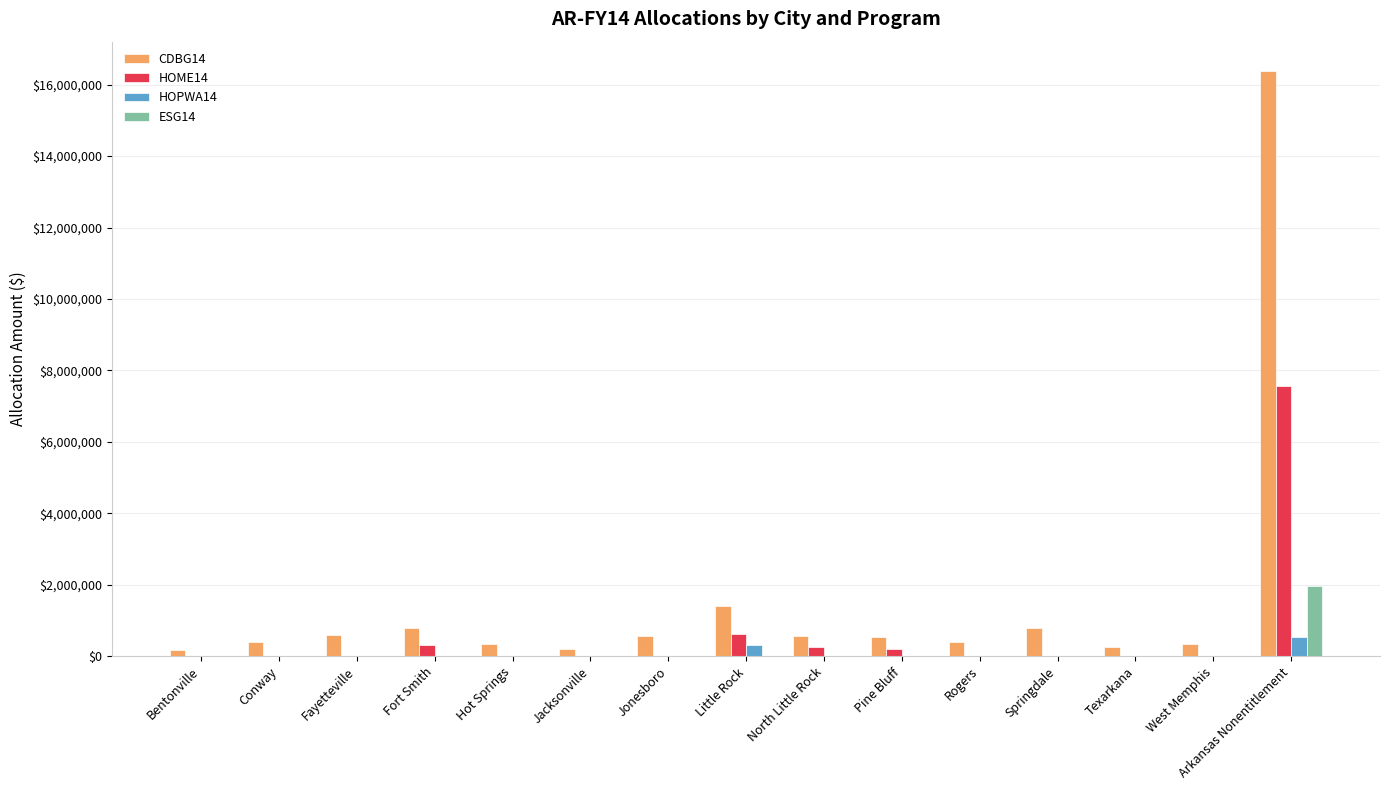

Which series has the largest total across all categories?

CDBG14